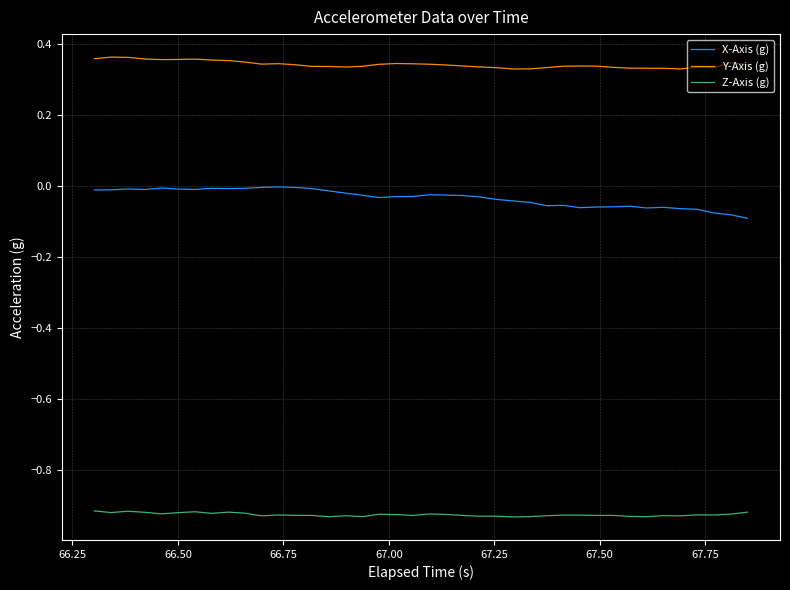

True or false: Y-Axis (g) and Z-Axis (g) intersect in this chart.

False